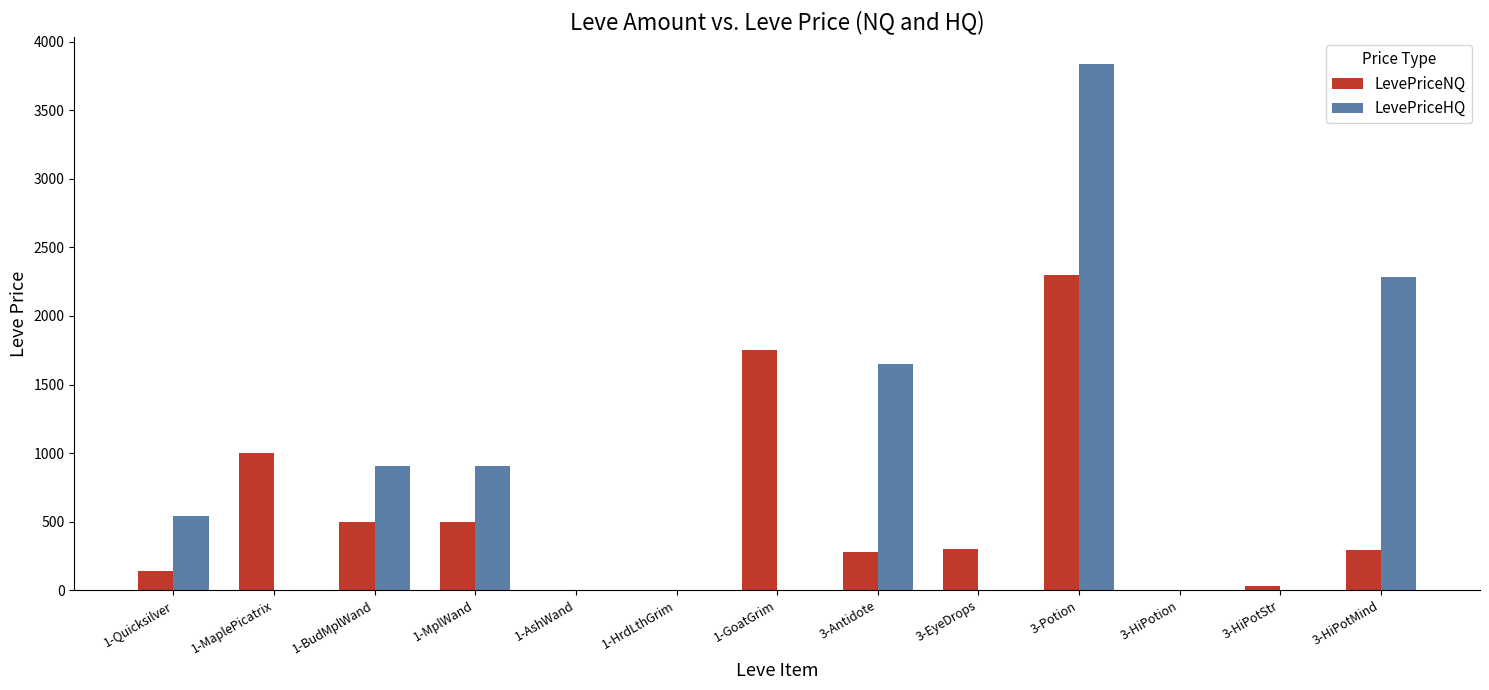

What is the sum of all LevePriceNQ values?

7094.6